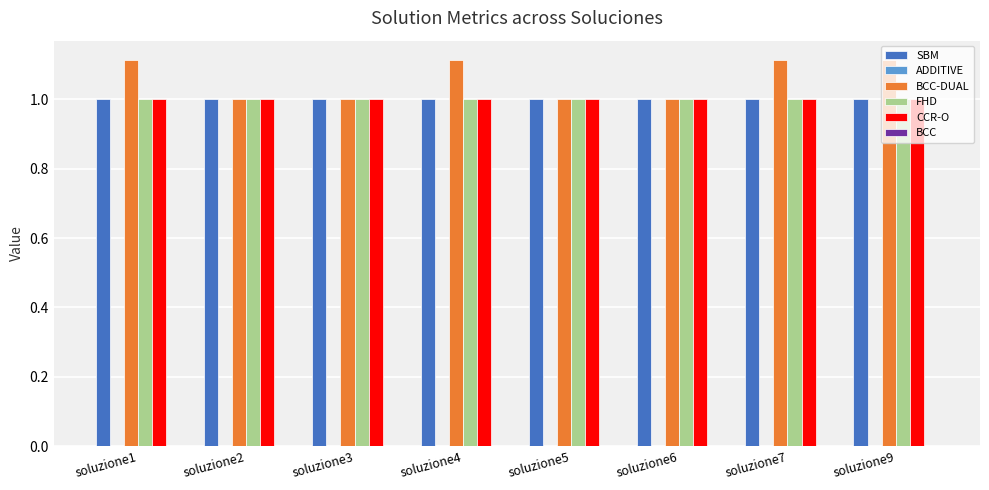

The value of FHD at soluzione6 is 1.0. True or false?

True